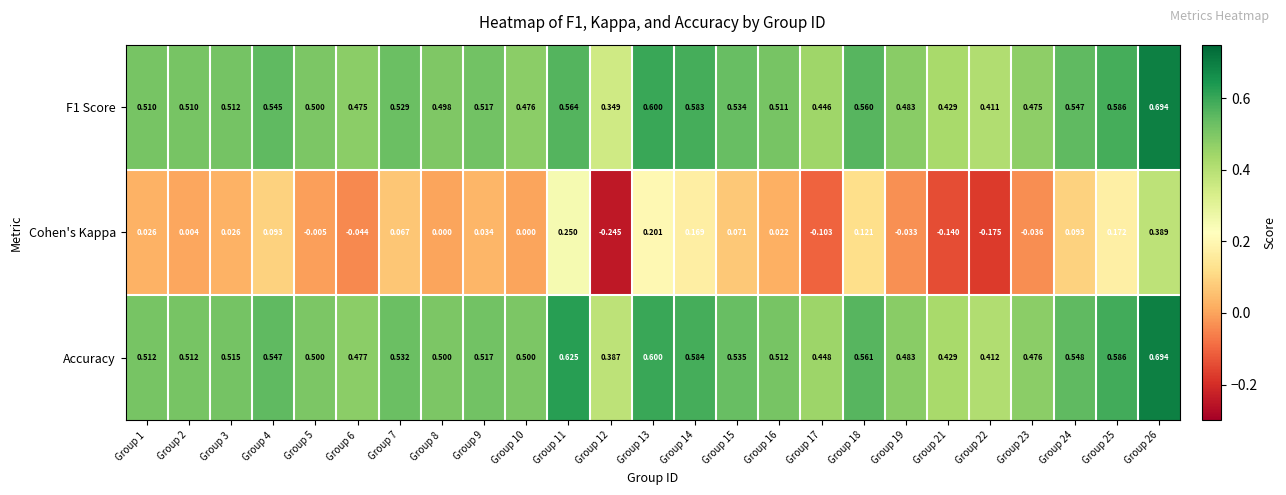

Which series has the largest total across all categories?

Accuracy